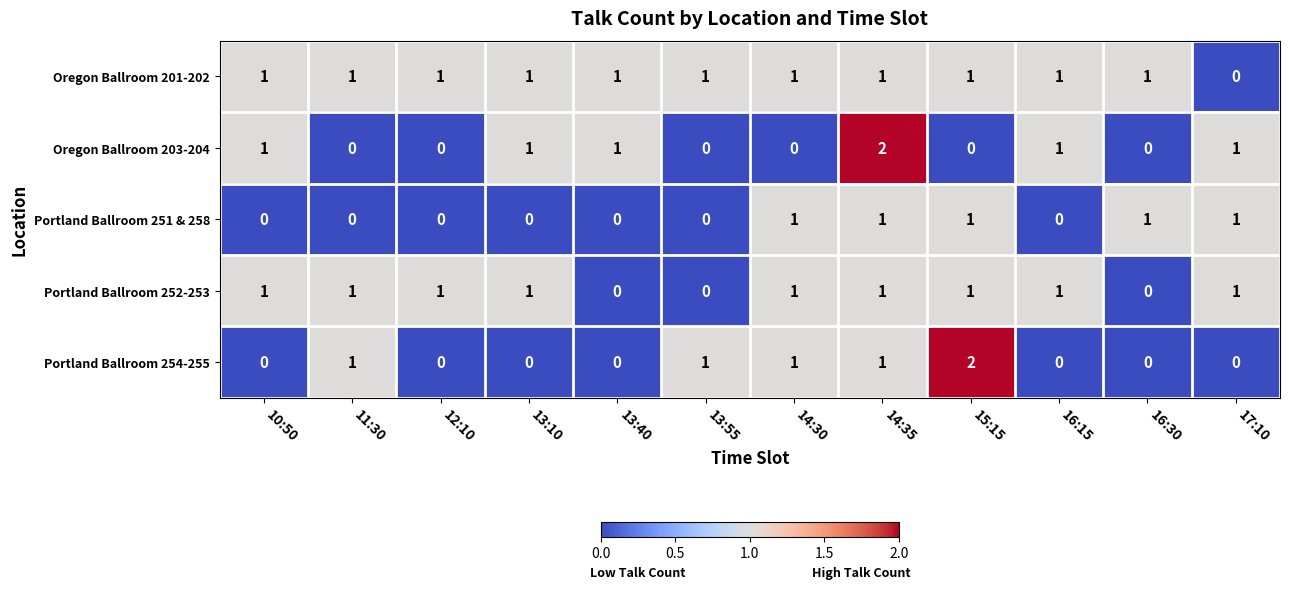

True or false: Portland Ballroom 251 & 258 has a value of 0 at 13:40.

True